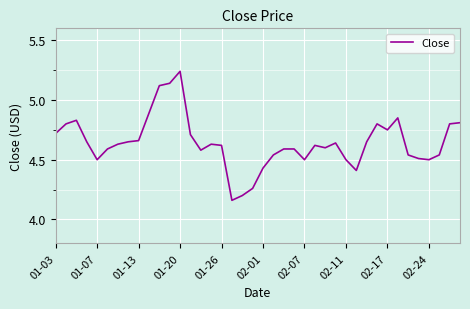

What is the difference between the maximum and minimum values?

1.1